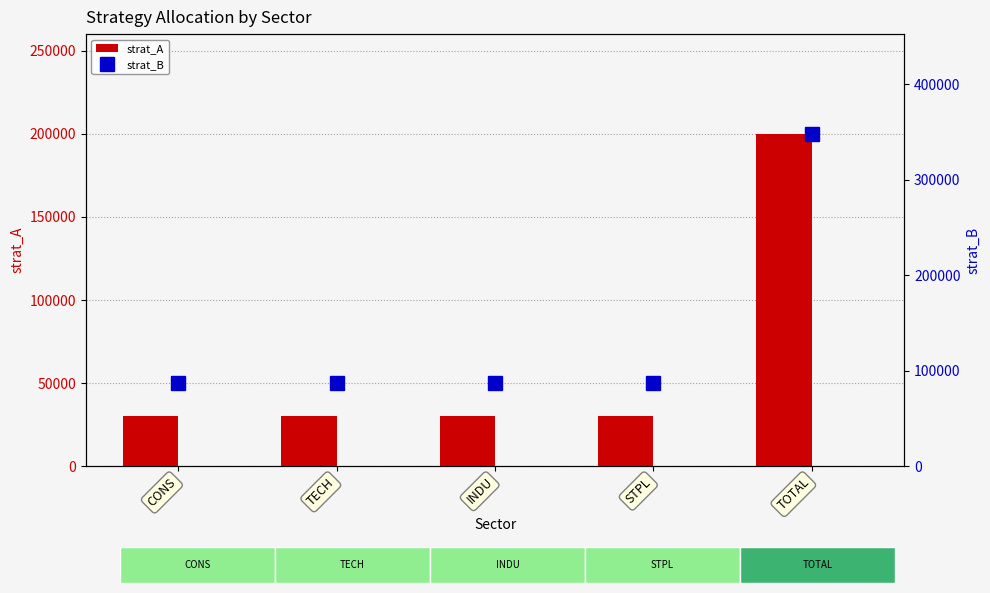

At which label is strat_A closest to 115000?

CONS